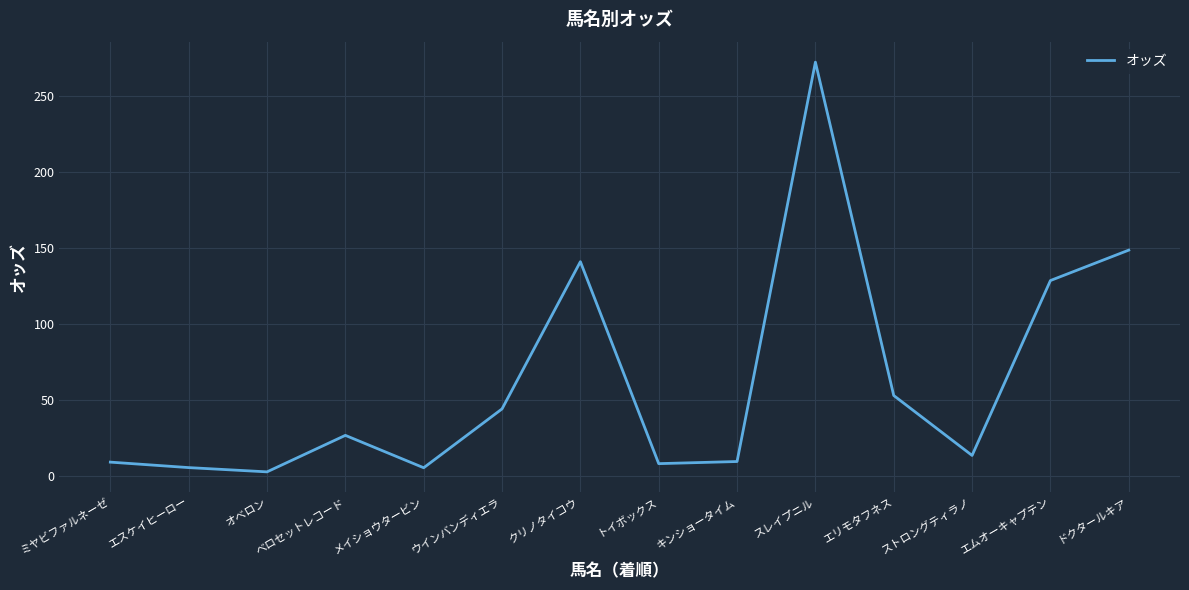

How many values are below 26?

7